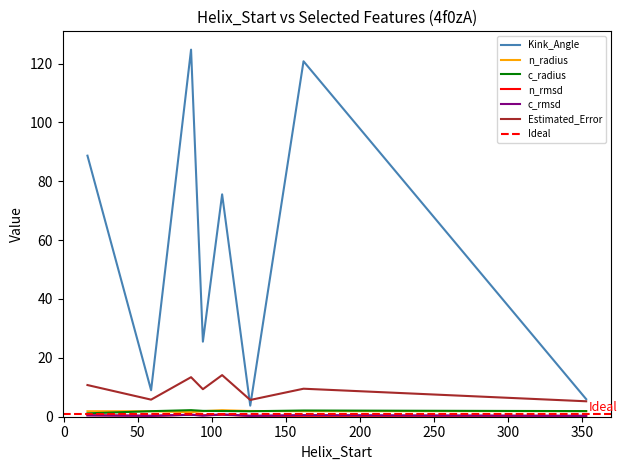

At which category does Kink_Angle reach its first local valley?

59